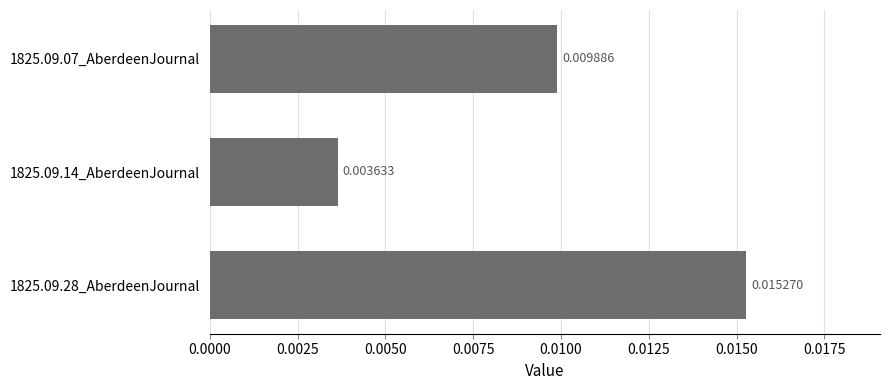

How many bars are there in total?

3